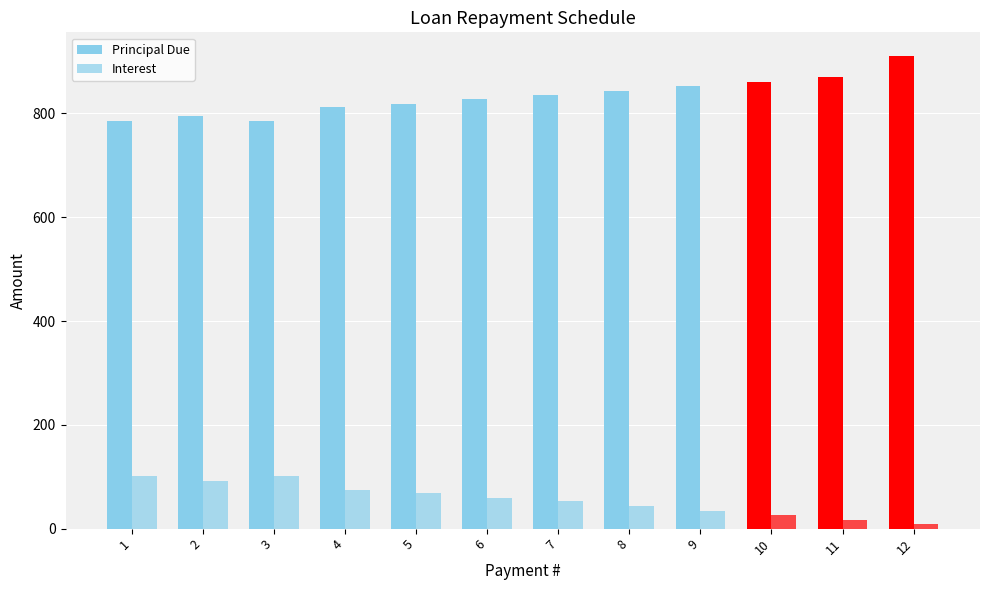

How many bars are there in total?

24